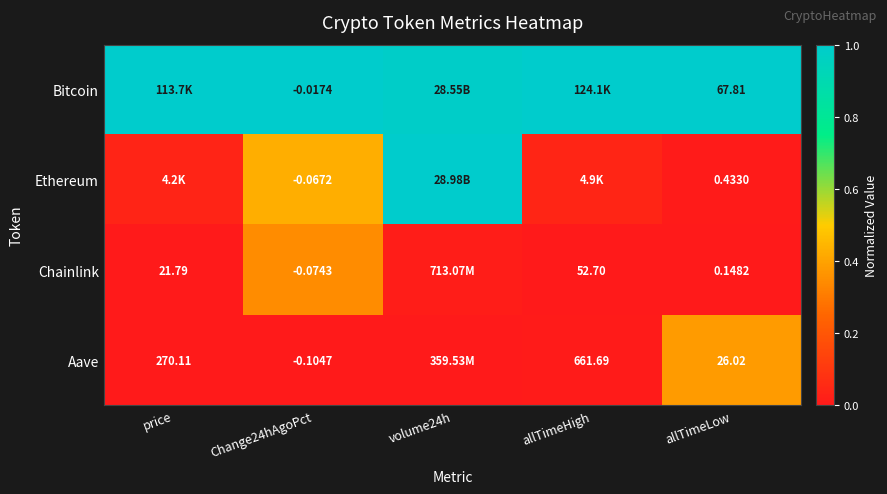

Rank the series at Change24hAgoPct from lowest to highest value.

Aave, Chainlink, Ethereum, Bitcoin